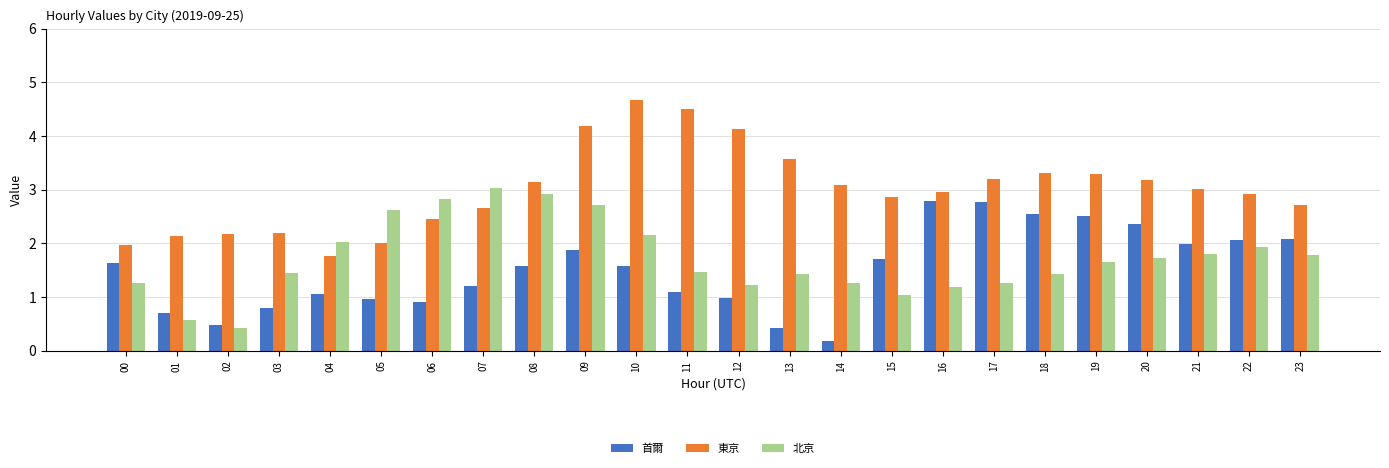

What is the spread (max minus min) of values at 06?

1.9